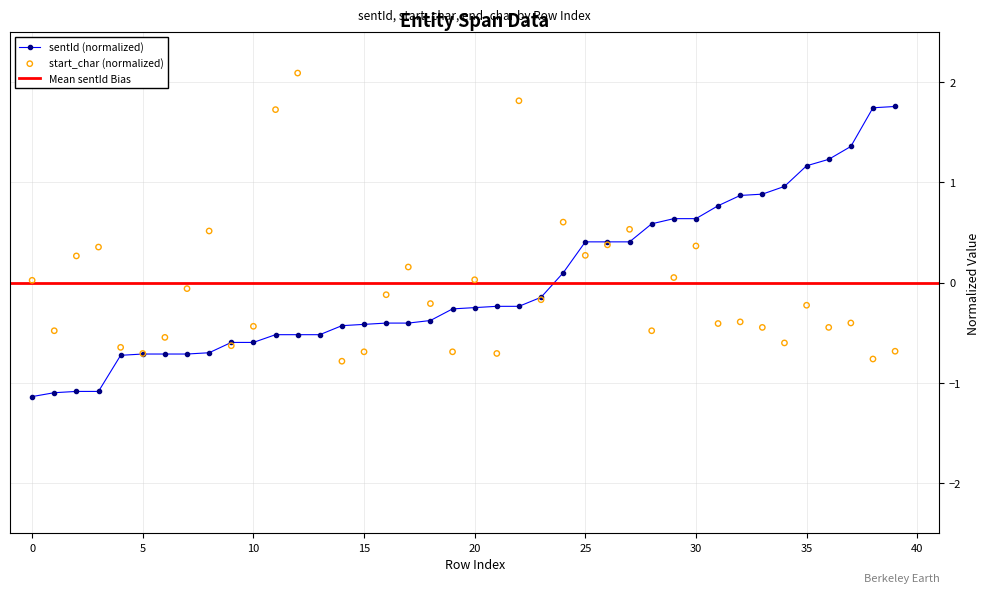

The value of sentId (normalized) at 35 is 0.8. True or false?

False